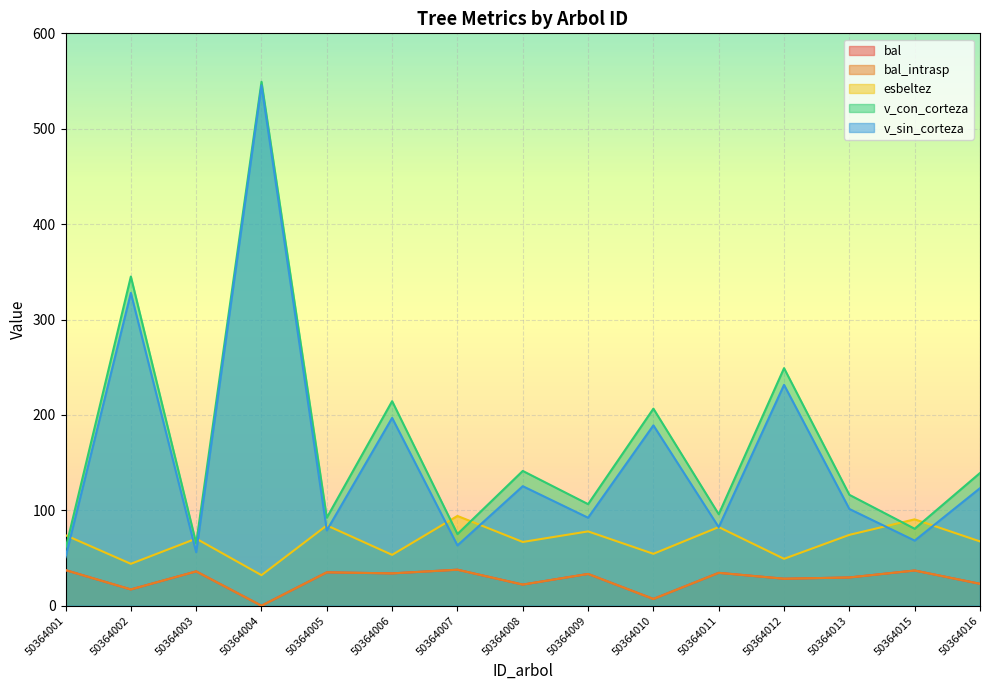

What is the value of the v_sin_corteza point at the 14th from the left?

68.3